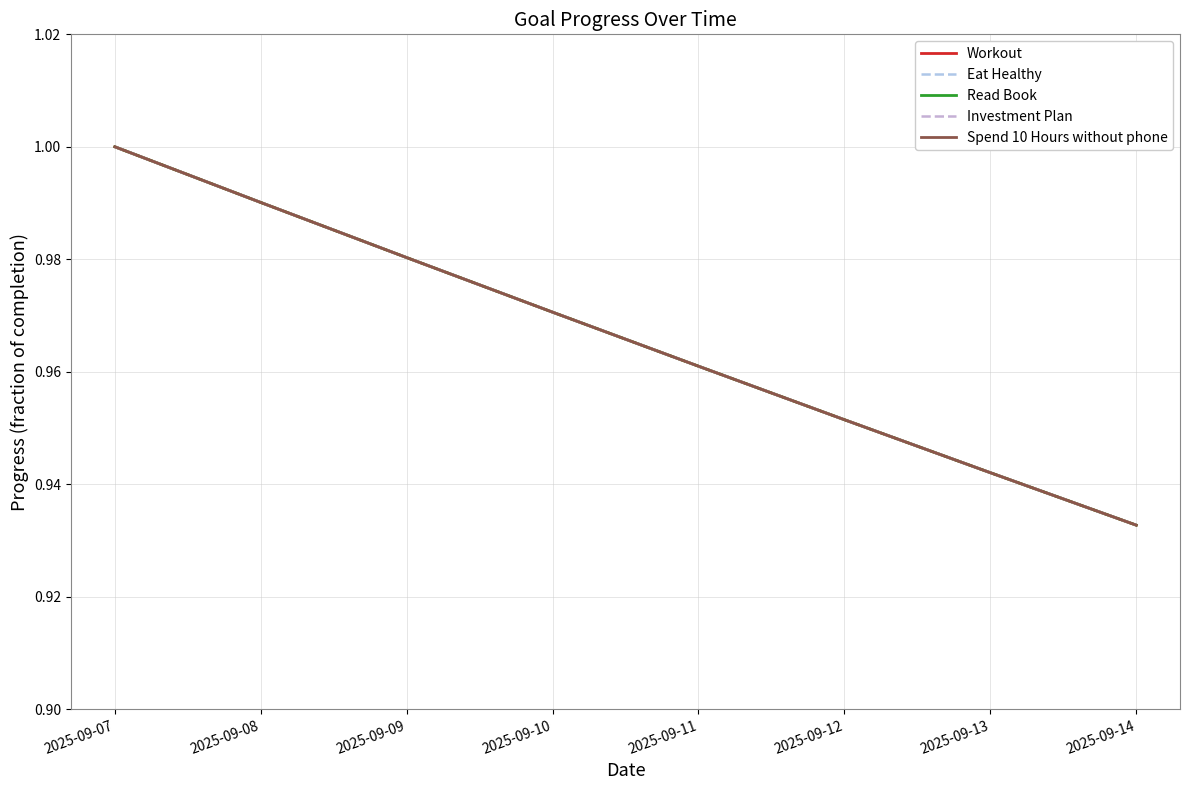

What is the sum of the Investment Plan values at 2025-09-11 and 2025-09-09?

1.9